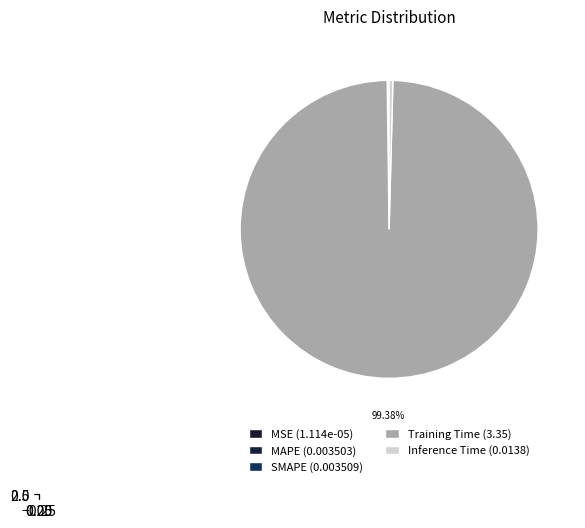

What is the largest slice in the pie chart?

Training Time